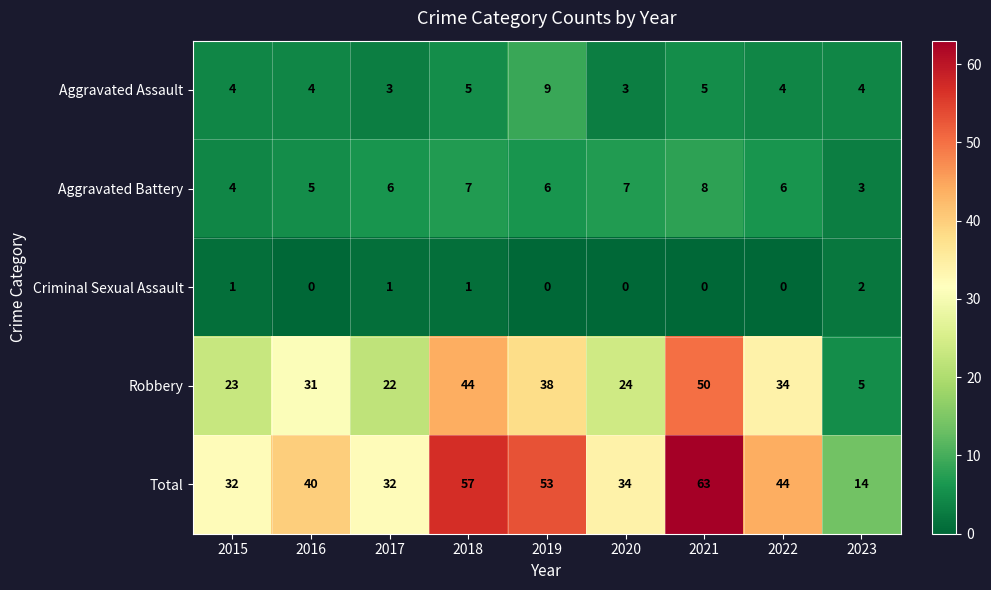

Rank the series by their maximum value, from highest to lowest.

Total, Robbery, Aggravated Assault, Aggravated Battery, Criminal Sexual Assault